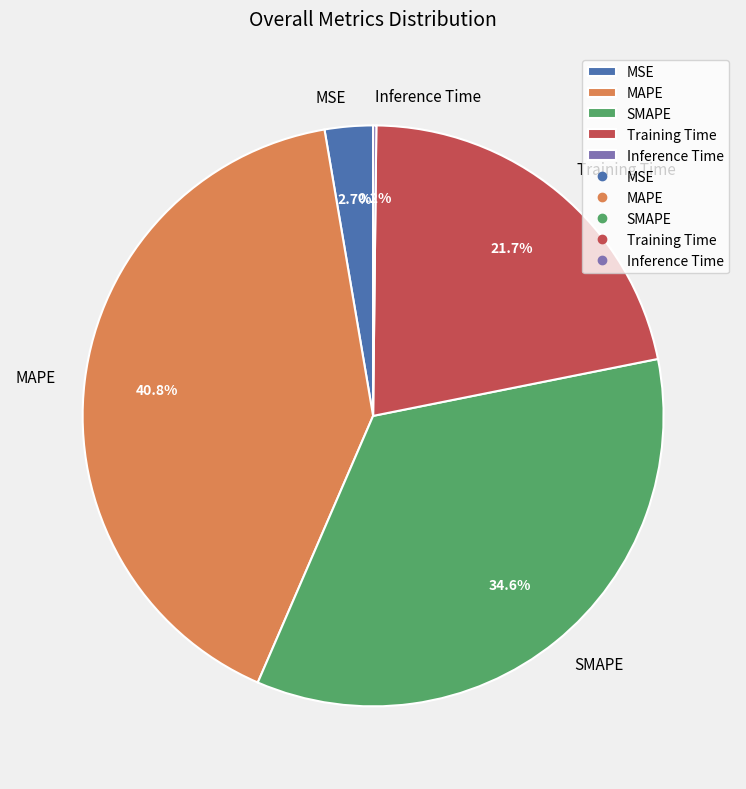

Is there any slice that represents more than half of the pie?

No